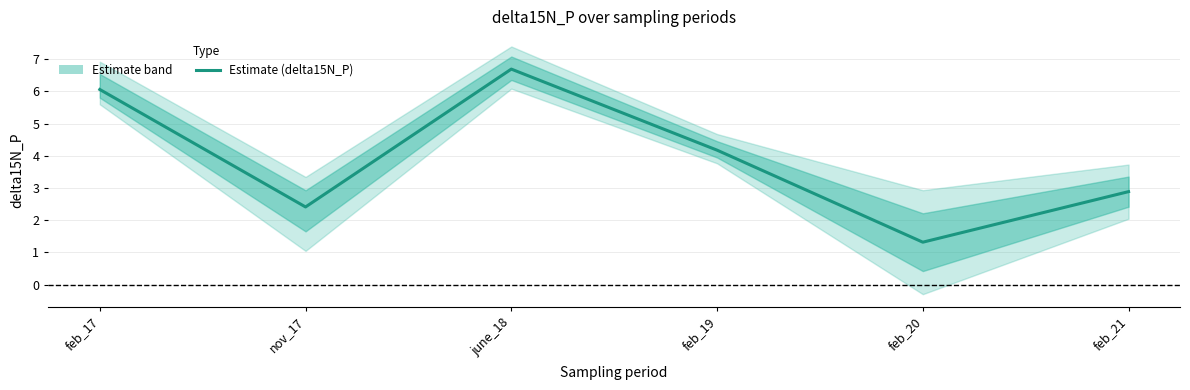

At which label is the value closest to 4?

feb_19